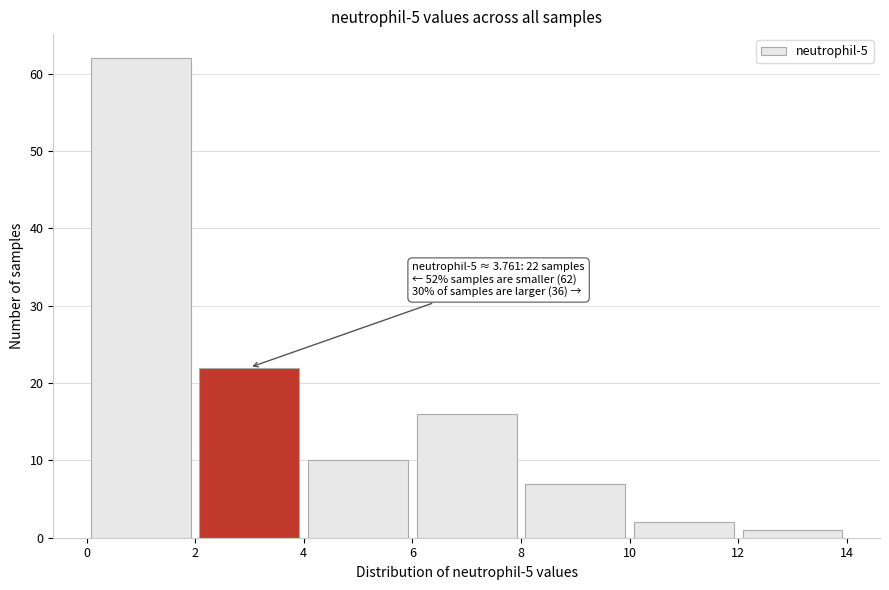

Over which range of the x-axis is the bar tallest?

0 to 2